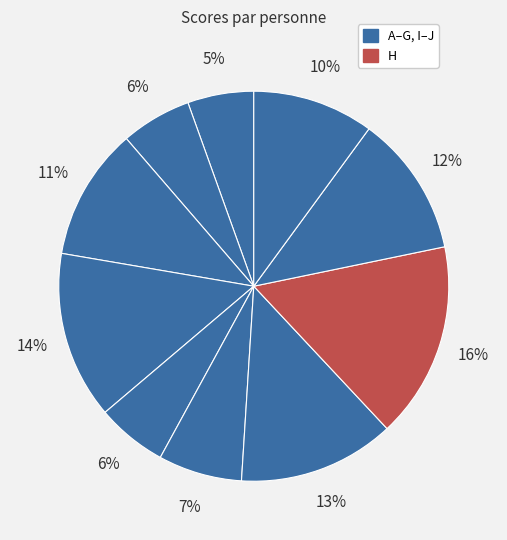

How many segments does this pie chart have?

10